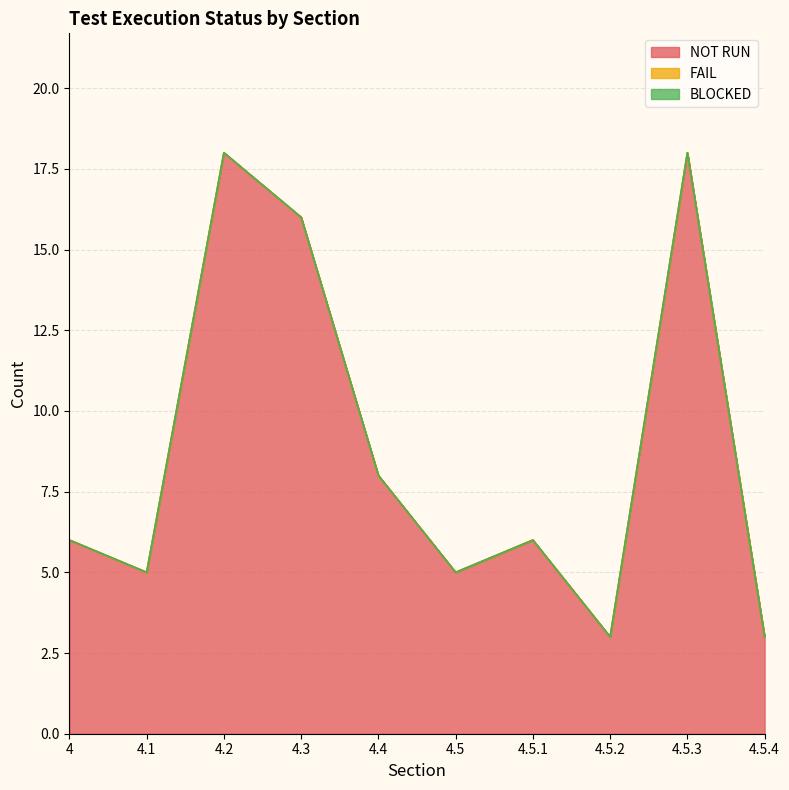

True or false: FAIL and BLOCKED intersect in this chart.

False